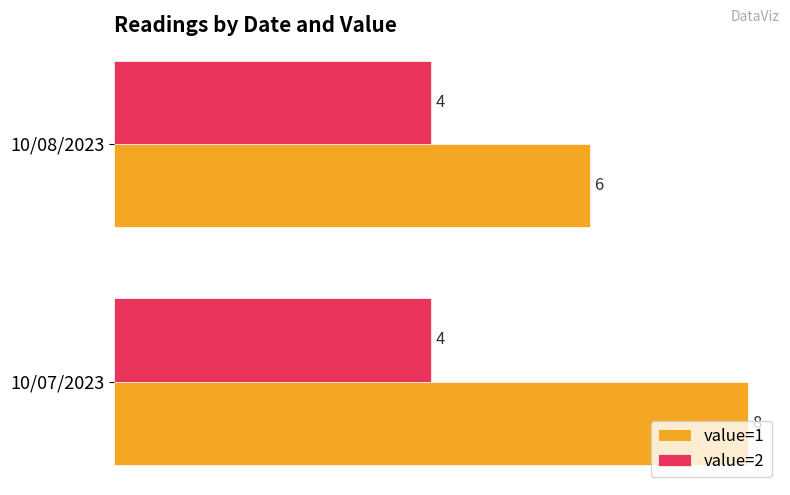

At 10/08/2023, list the series in order from smallest to largest.

value=2, value=1